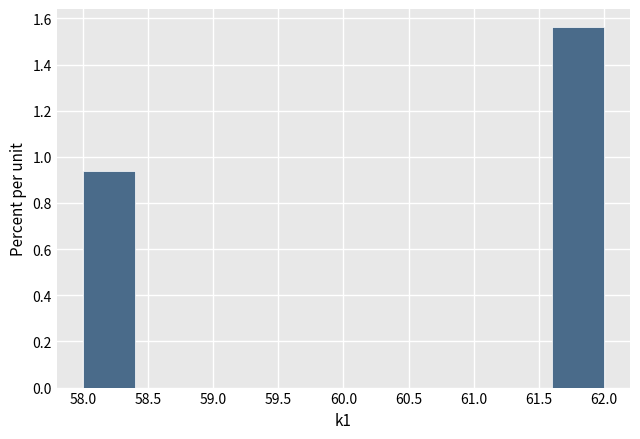

Reading left to right, list every bar in this chart as the range it spans on the x-axis followed by its height. The values are not printed on the chart, so give them approximately, as read against the axis.

58.0 to 58.4: 0.94
58.4 to 58.8: 0
58.8 to 59.2: 0
59.2 to 59.6: 0
59.6 to 60.0: 0
60.0 to 60.4: 0
60.4 to 60.8: 0
60.8 to 61.2: 0
61.2 to 61.6: 0
61.6 to 62.0: 1.56